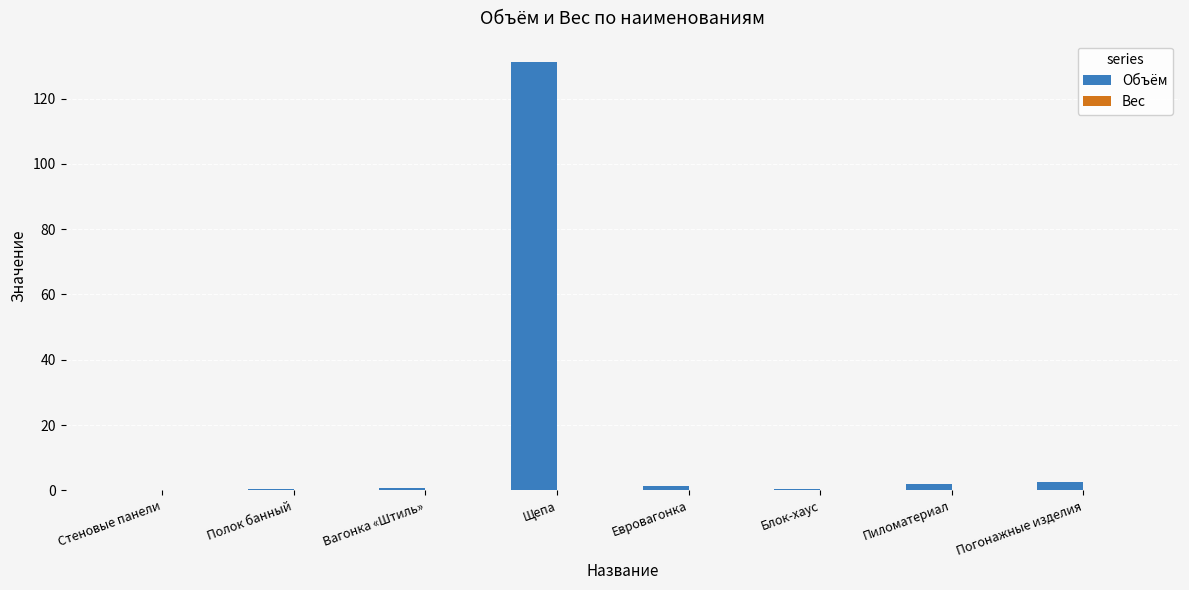

What is the sum of all values?

138.6